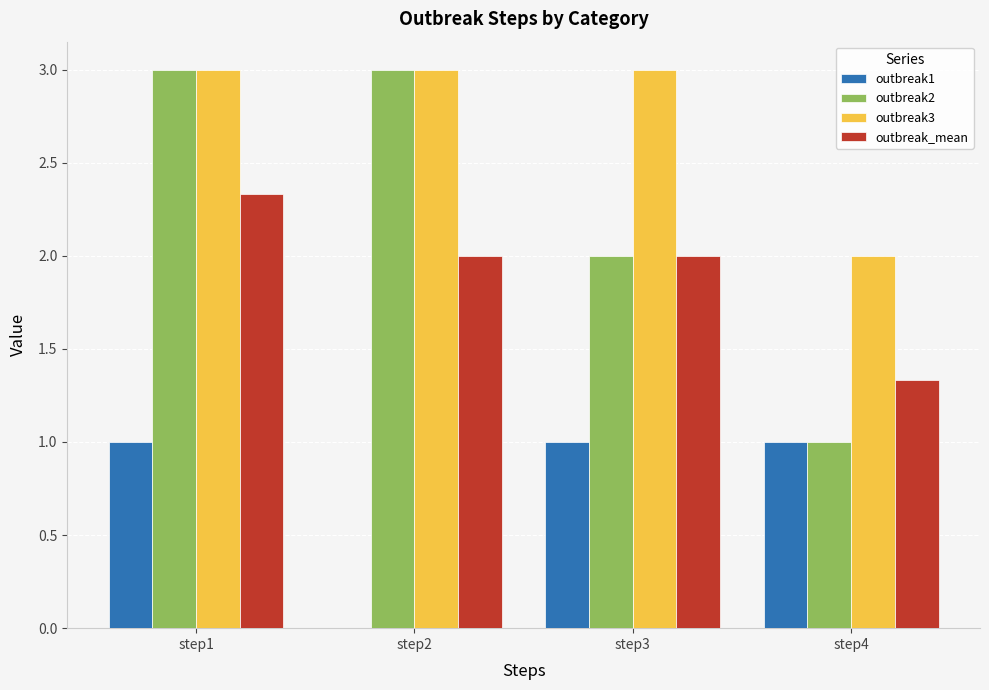

Which series changed the most between step1 and step3?

outbreak2